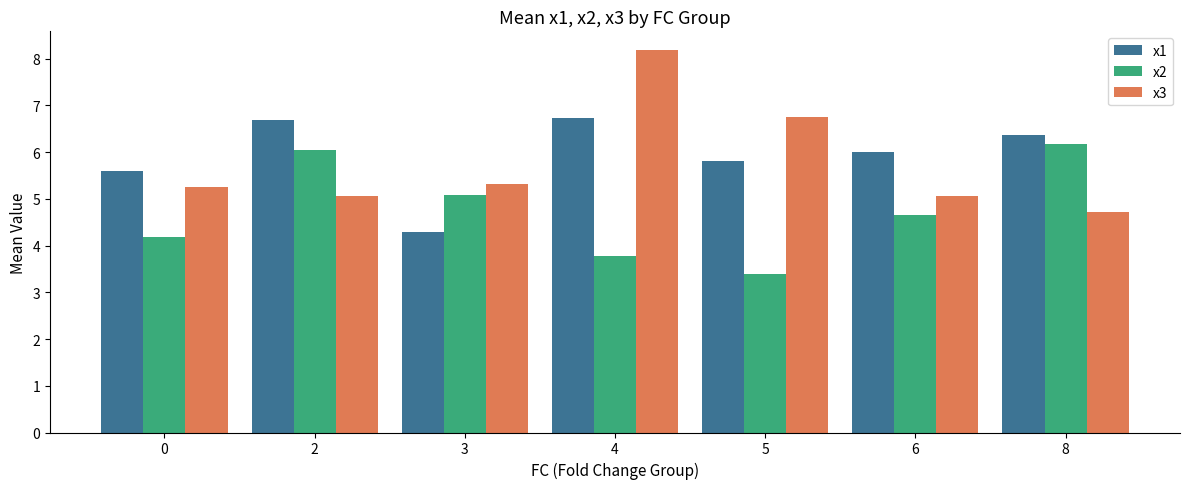

Does the chart contain any negative values?

No